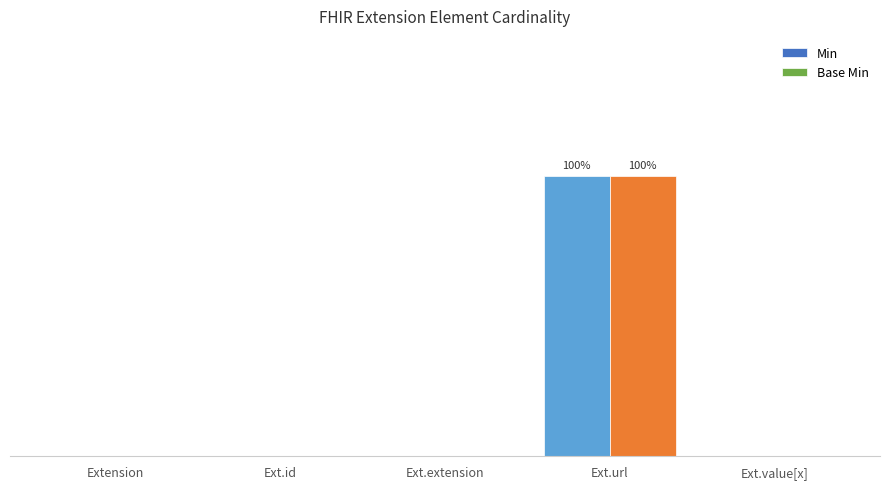

What is the label of the 3rd bar from the right?

Ext.extension